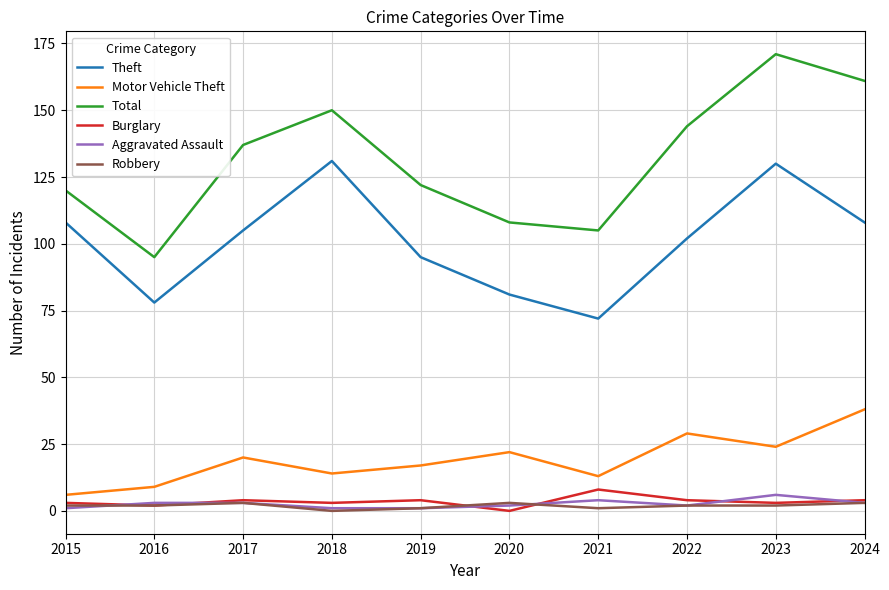

In Burglary, how many points are higher than both neighbors (excluding endpoints)?

3